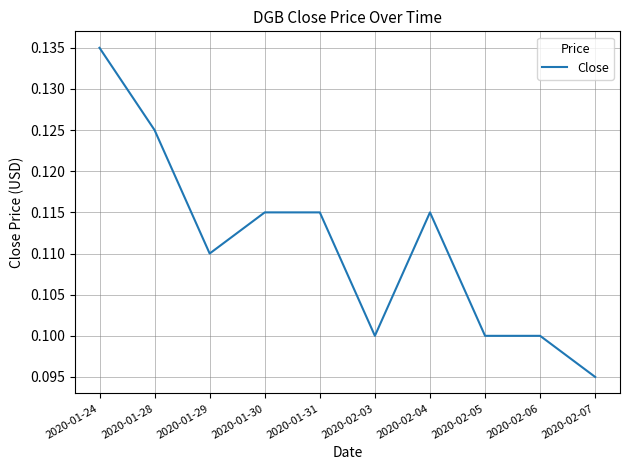

What position from the right is 2020-01-24?

10